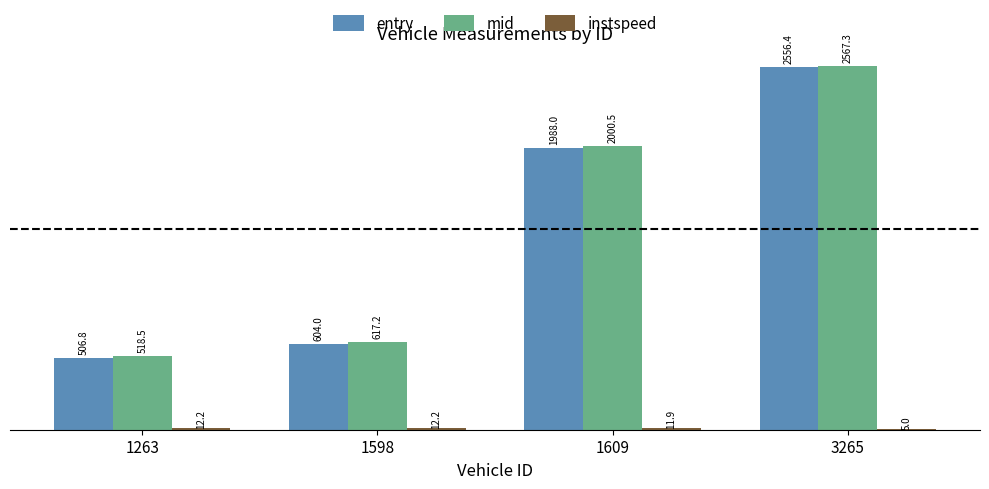

Which series has the widest spread of values?

entry